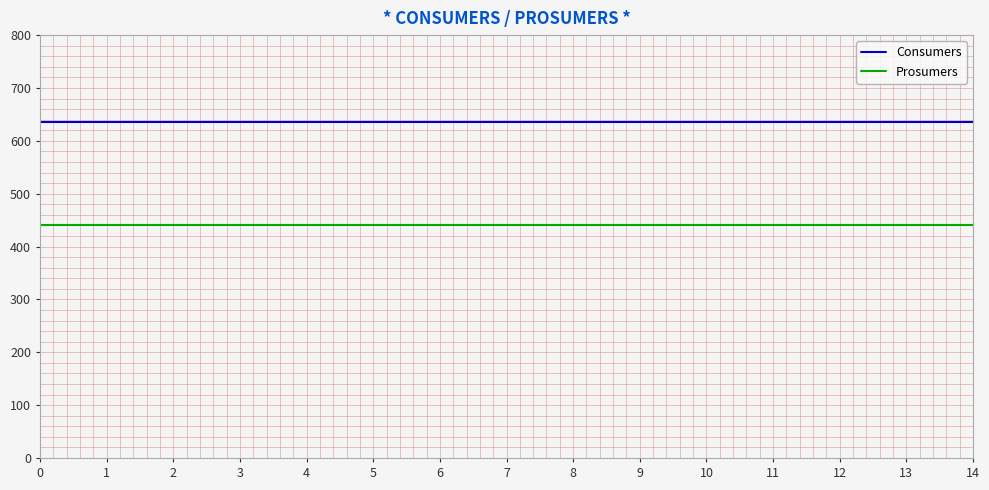

What is the difference between the highest and lowest values at 1?

195